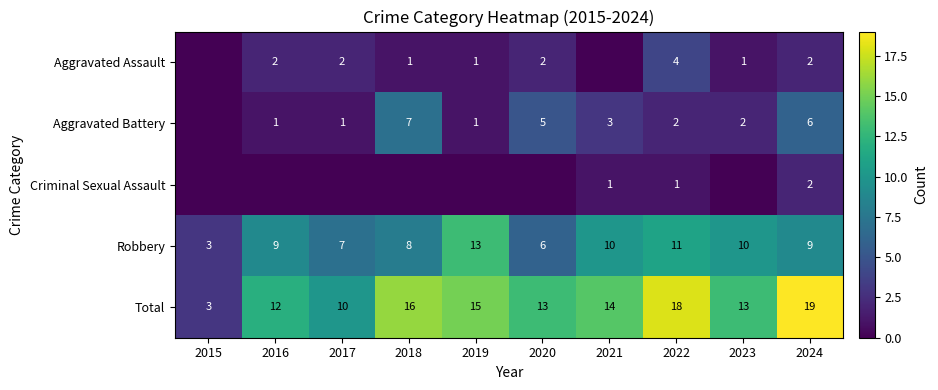

What is the difference between the second highest and second lowest values in the Total series?

8